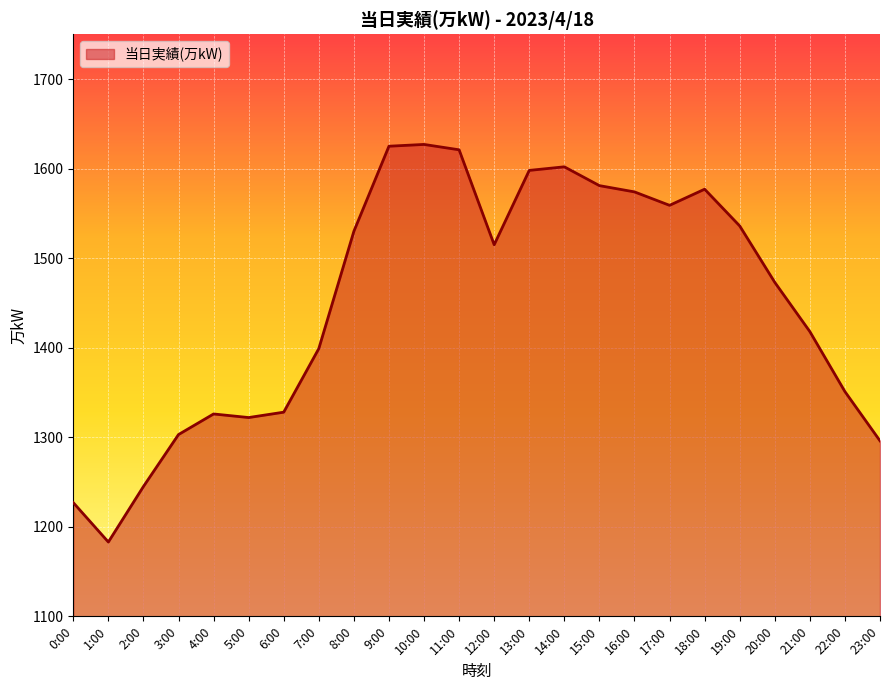

The chart shows a value of 1941 at 5:00. True or false?

False